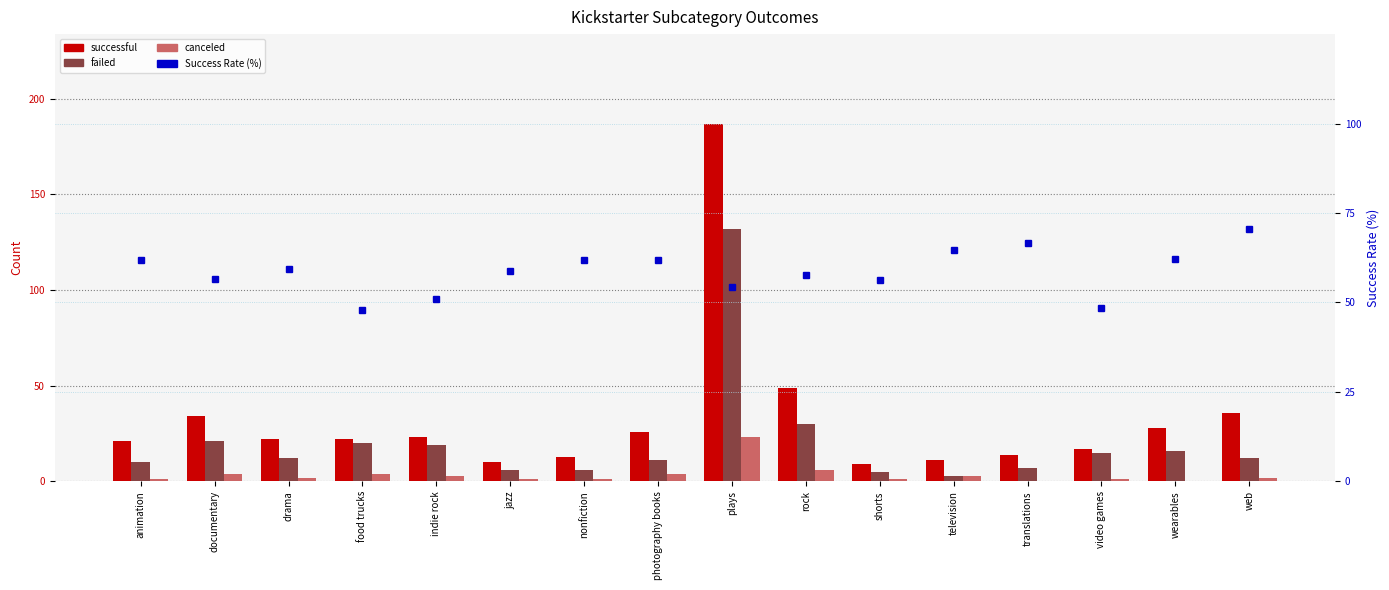

Rank the series at television from lowest to highest value.

failed, canceled, successful, Success Rate (%)